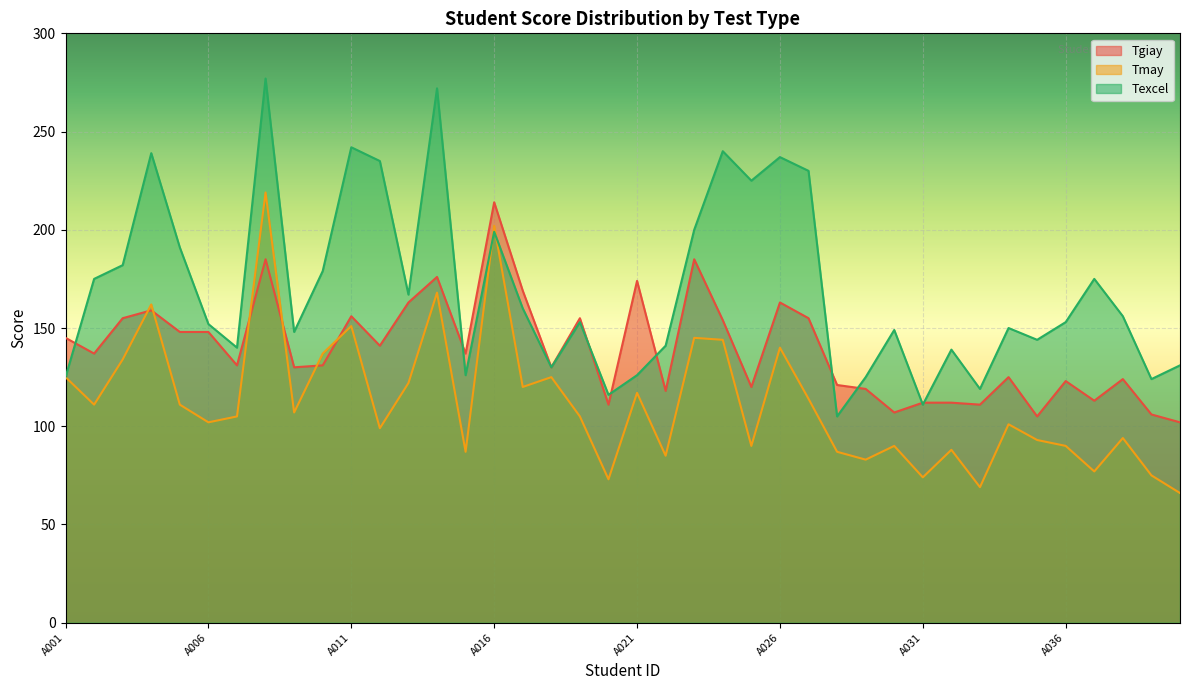

What are all the series names shown in the legend?

Tgiay, Tmay, Texcel